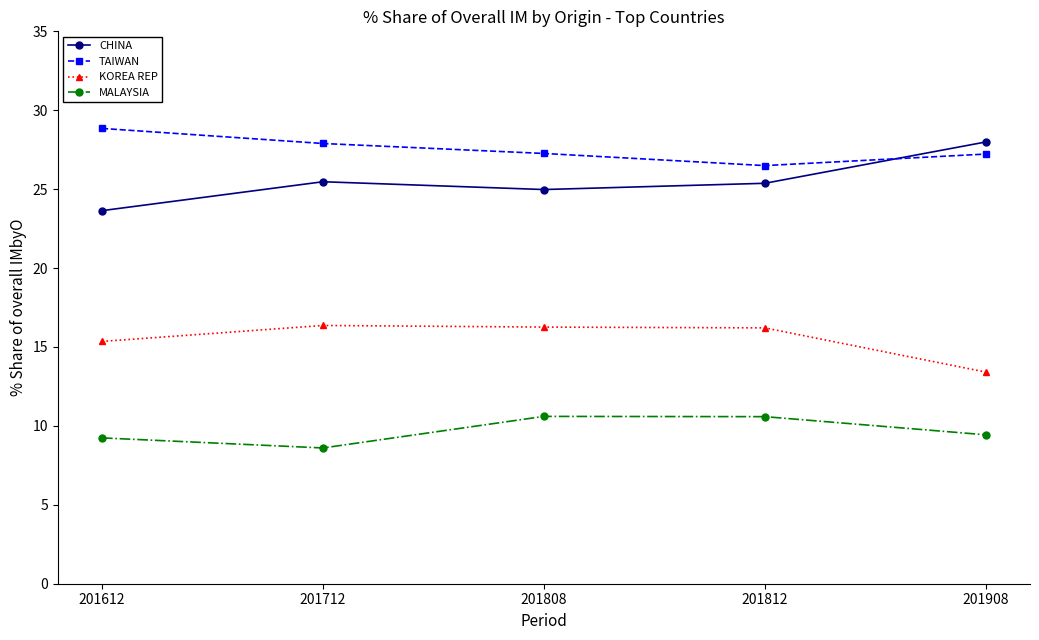

What is the average value of the CHINA series?

25.5